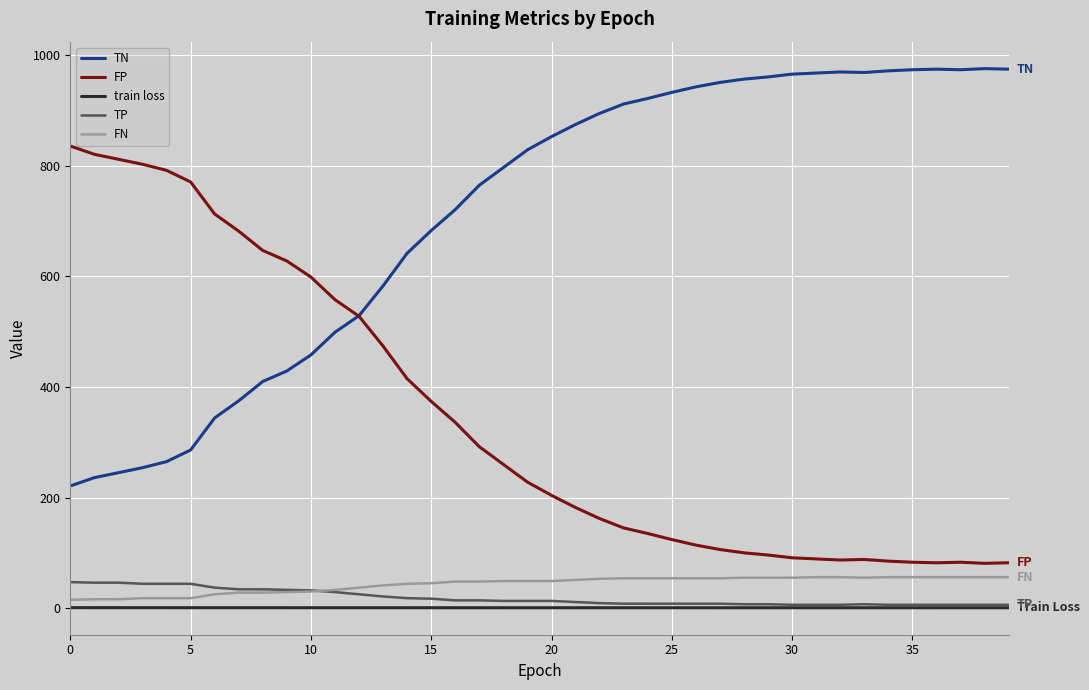

True or false: TN and TP cross at least once.

False